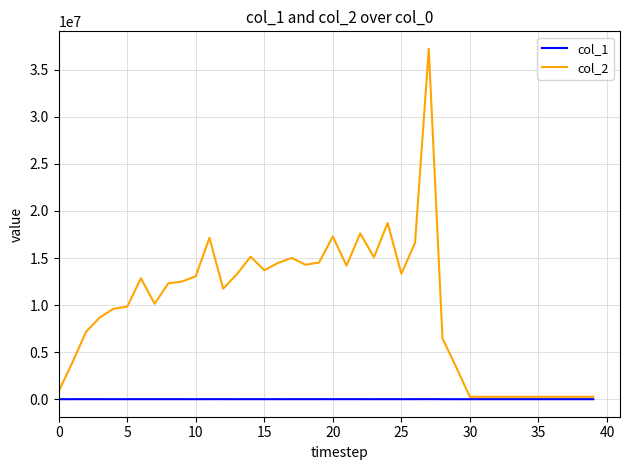

Which series has the largest range (max minus min)?

col_2